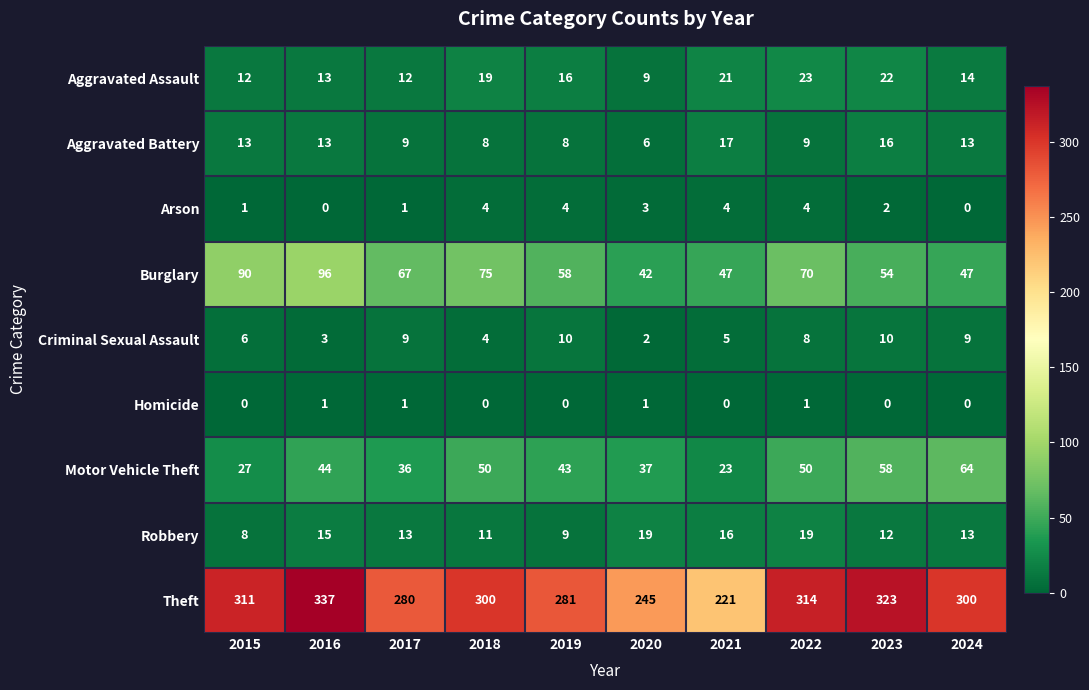

Which category has the lowest value in the Burglary series?

2020